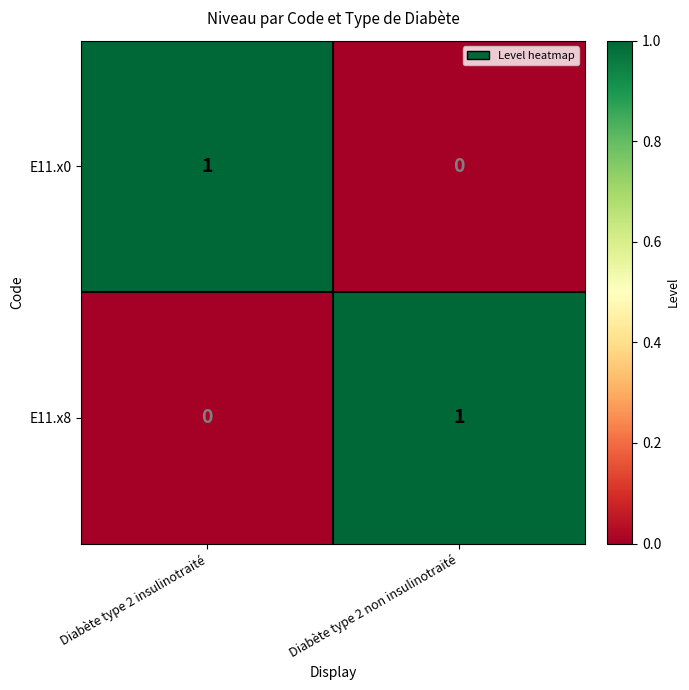

The value of E11.x0 at Diabète type 2 insulinotraité is 1. True or false?

True